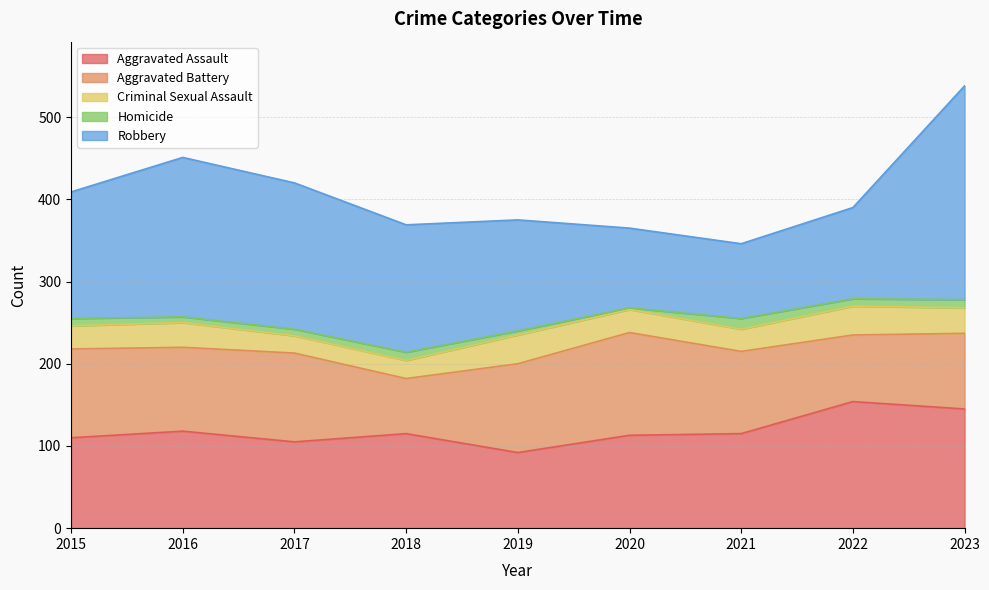

What is the difference between the Criminal Sexual Assault values at 2016 and 2018?

8